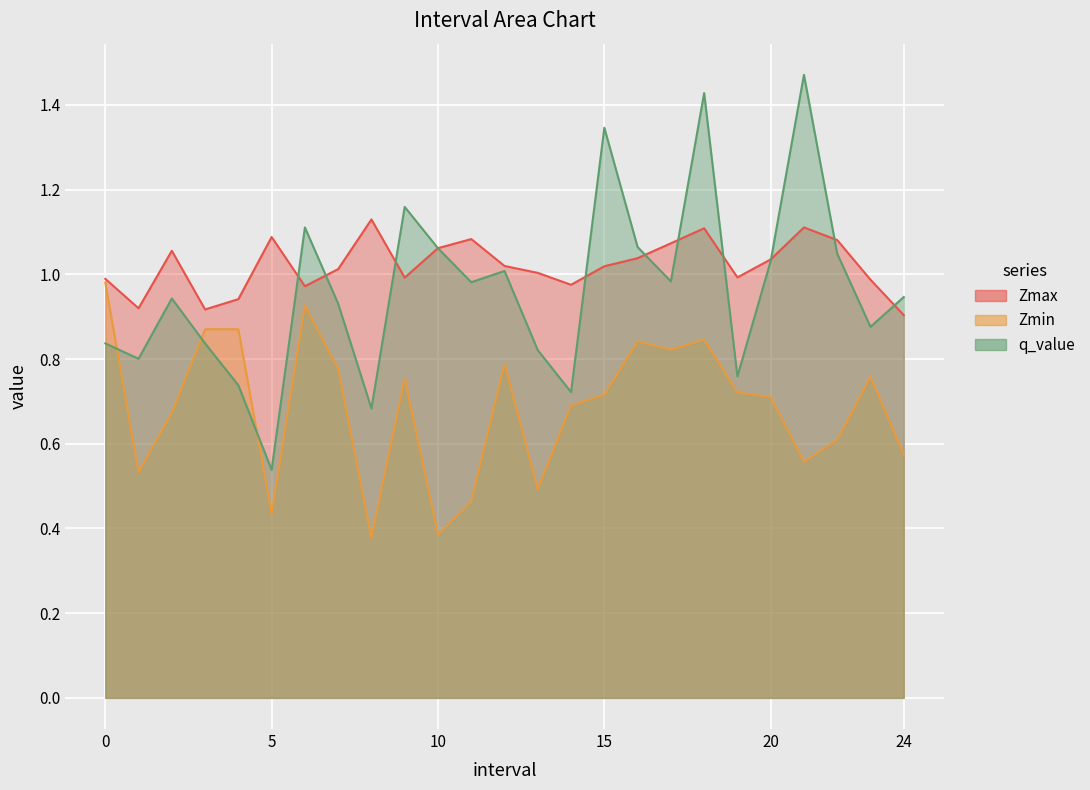

After their last crossing, which series has the higher values: q_value or Zmax?

q_value